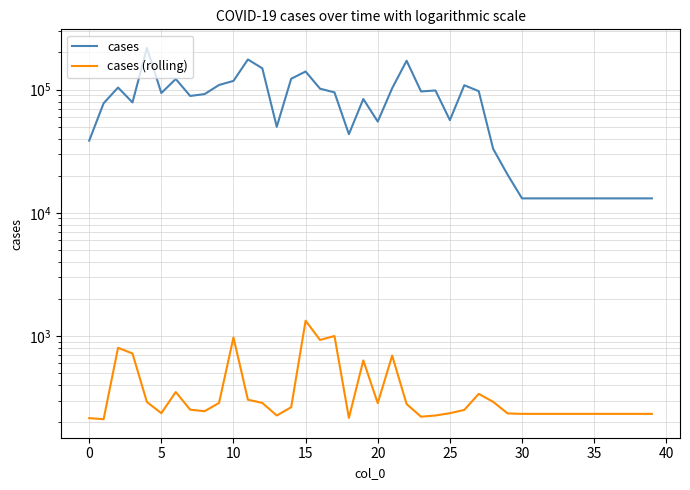

What is the greatest value displayed?

217885